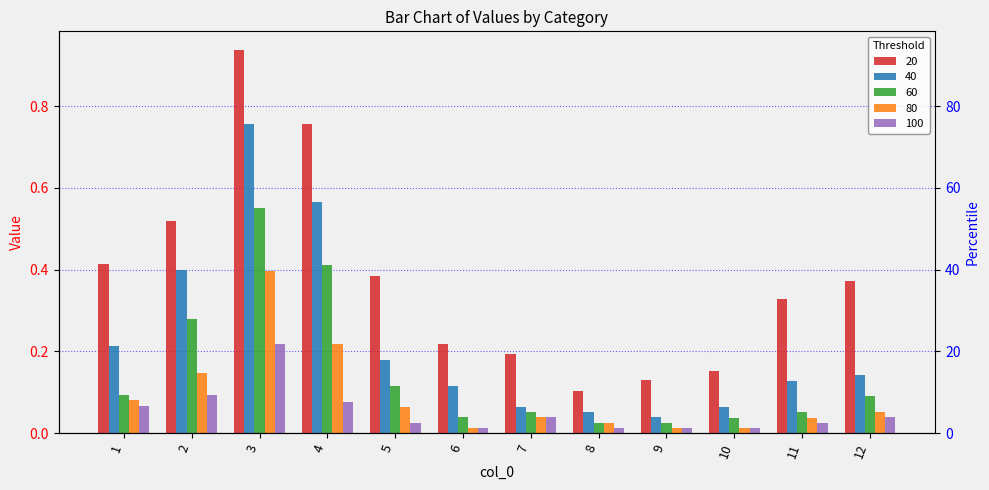

Which series changed the most between 2 and 7?

40